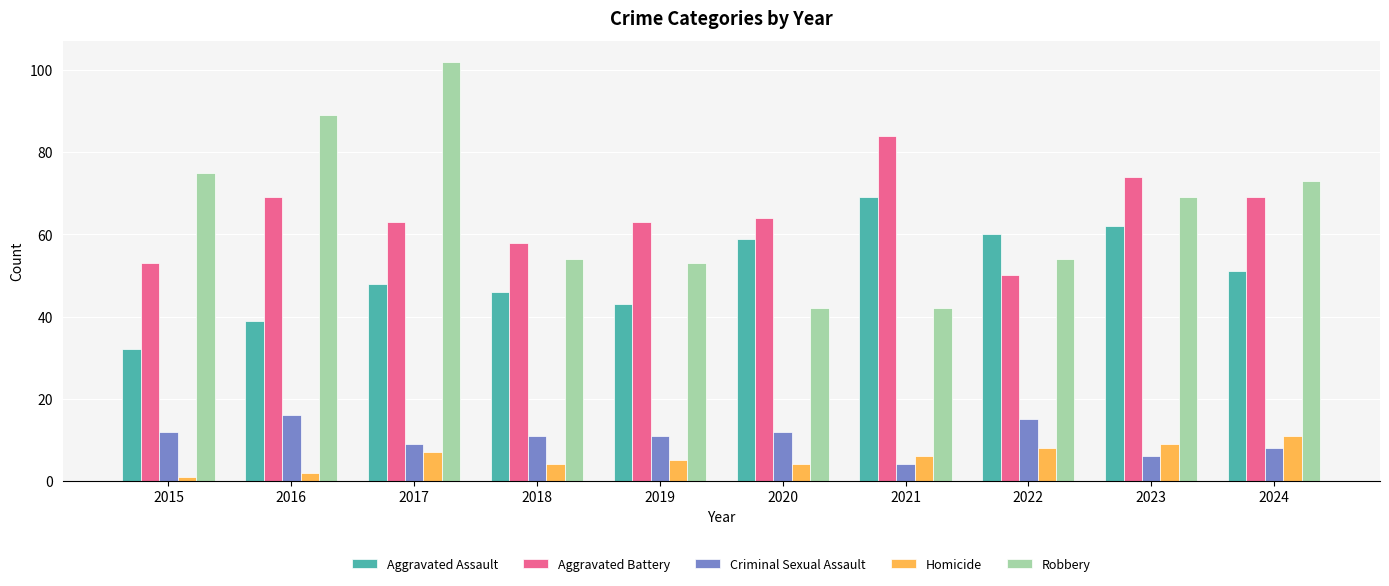

At how many categories does at least one series exceed 52?

10